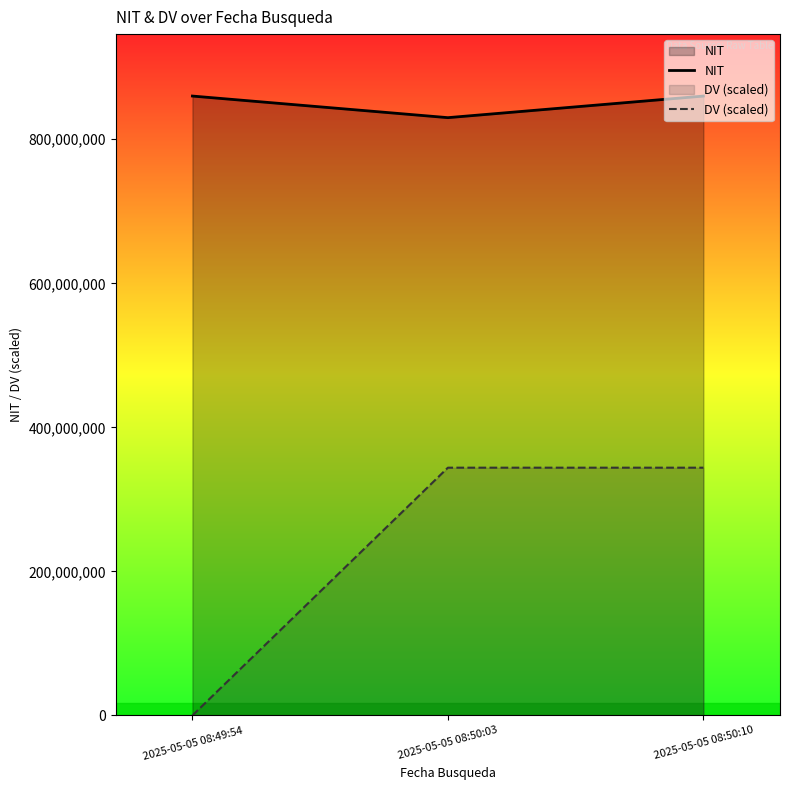

True or false: NIT has a value of 860026620 at 2025-05-05 08:49:54.

True